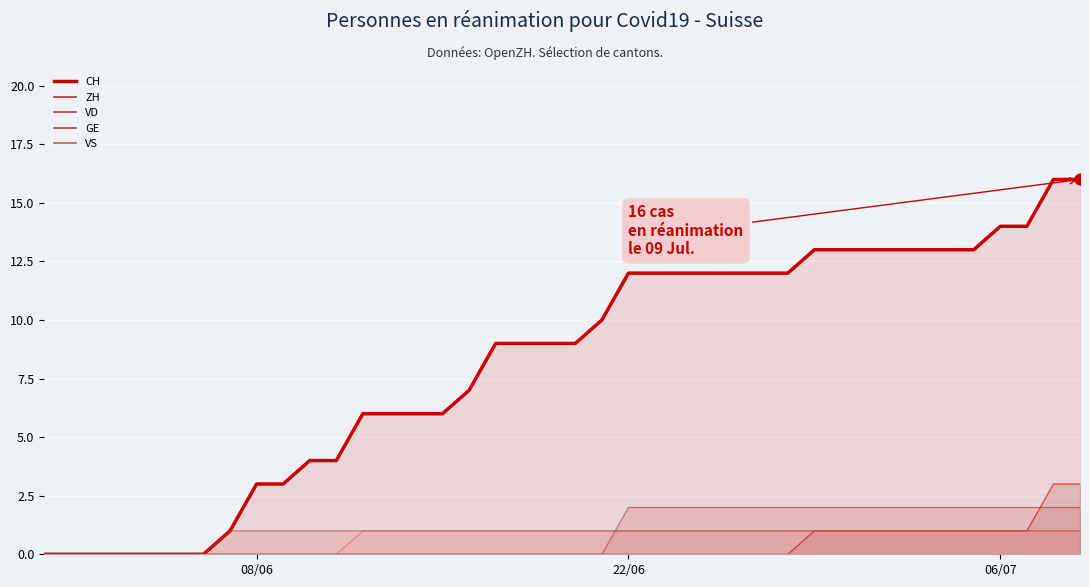

What are all the series names shown in the legend?

CH (line), ZH (line), VD (line), GE (line), VS (line)